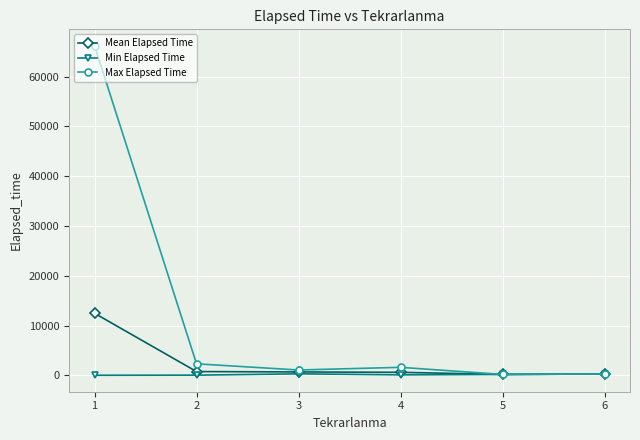

What is the lowest value of the Mean Elapsed Time series?

185.0